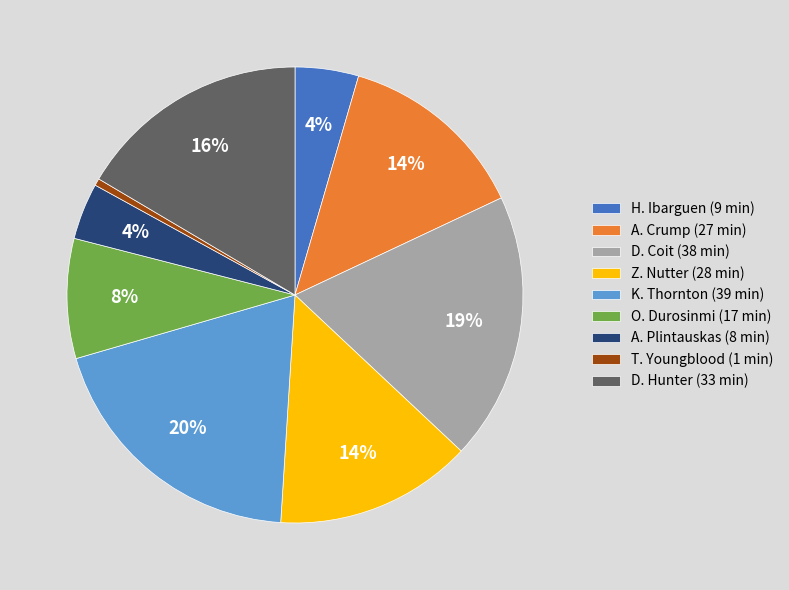

Combined, do D. Hunter (33 min) and K. Thornton (39 min) account for over 50%?

No